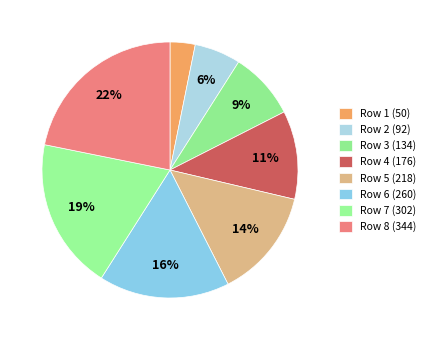

Which has a higher value, Row 2 (92) or Row 4 (176)?

Row 4 (176)